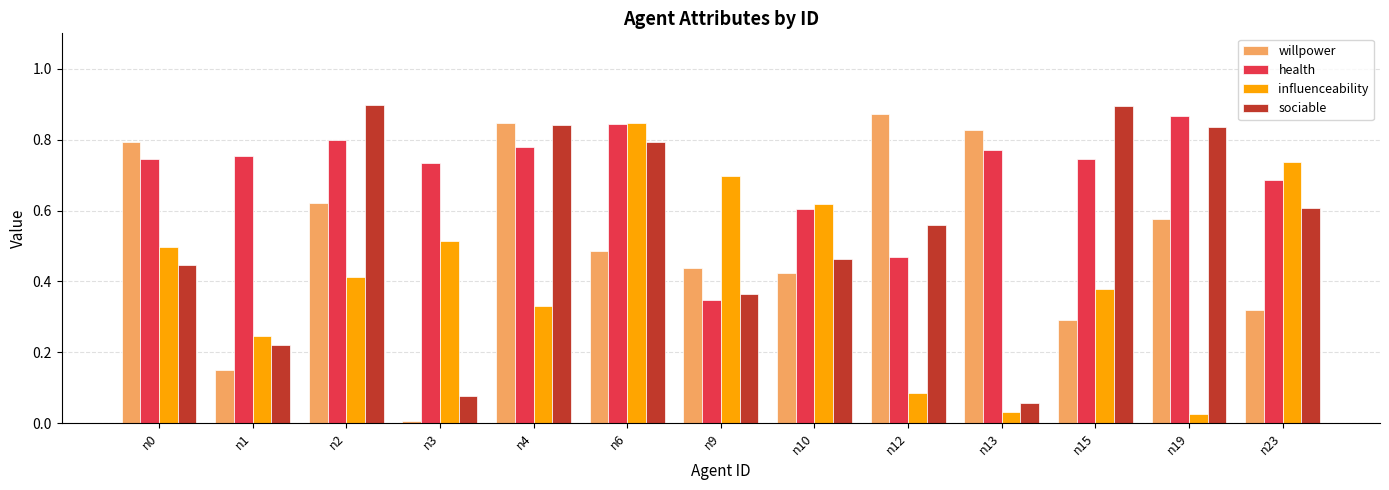

What is the sum of all health values?

9.1